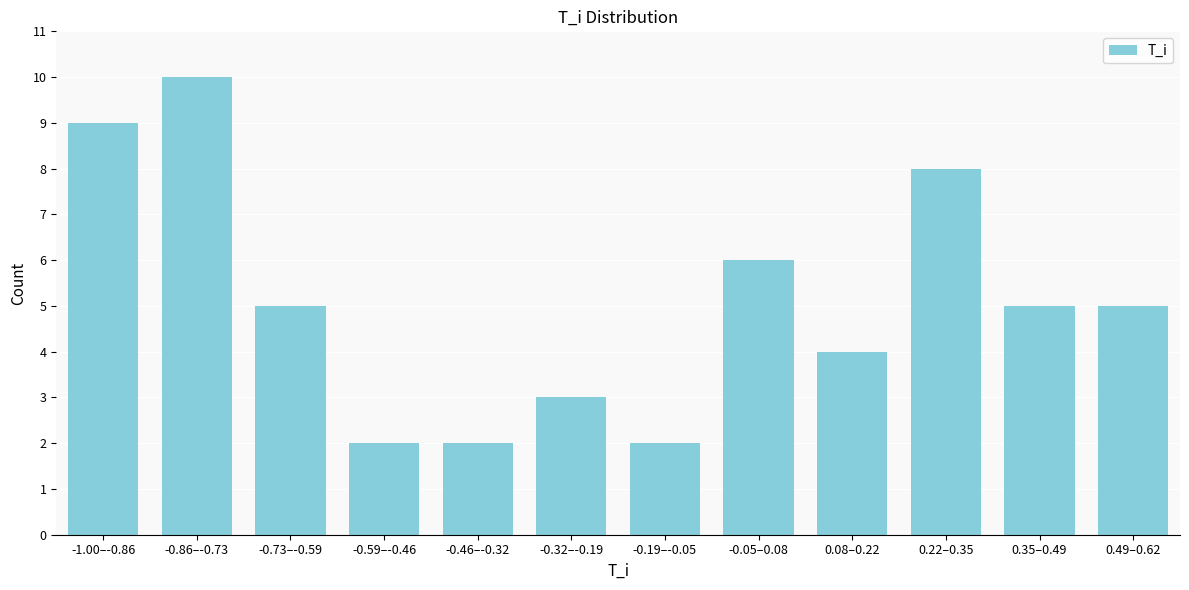

Reading right to left, extract all data points from this chart.

0.49–0.62=5	0.35–0.49=5	0.22–0.35=8	0.08–0.22=4	-0.05–0.08=6	-0.19–-0.05=2	-0.32–-0.19=3	-0.46–-0.32=2	-0.59–-0.46=2	-0.73–-0.59=5	-0.86–-0.73=10	-1.00–-0.86=9